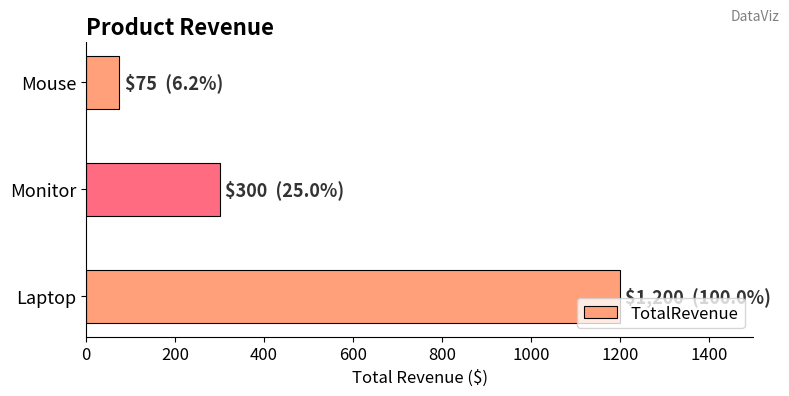

What is the average value?

525